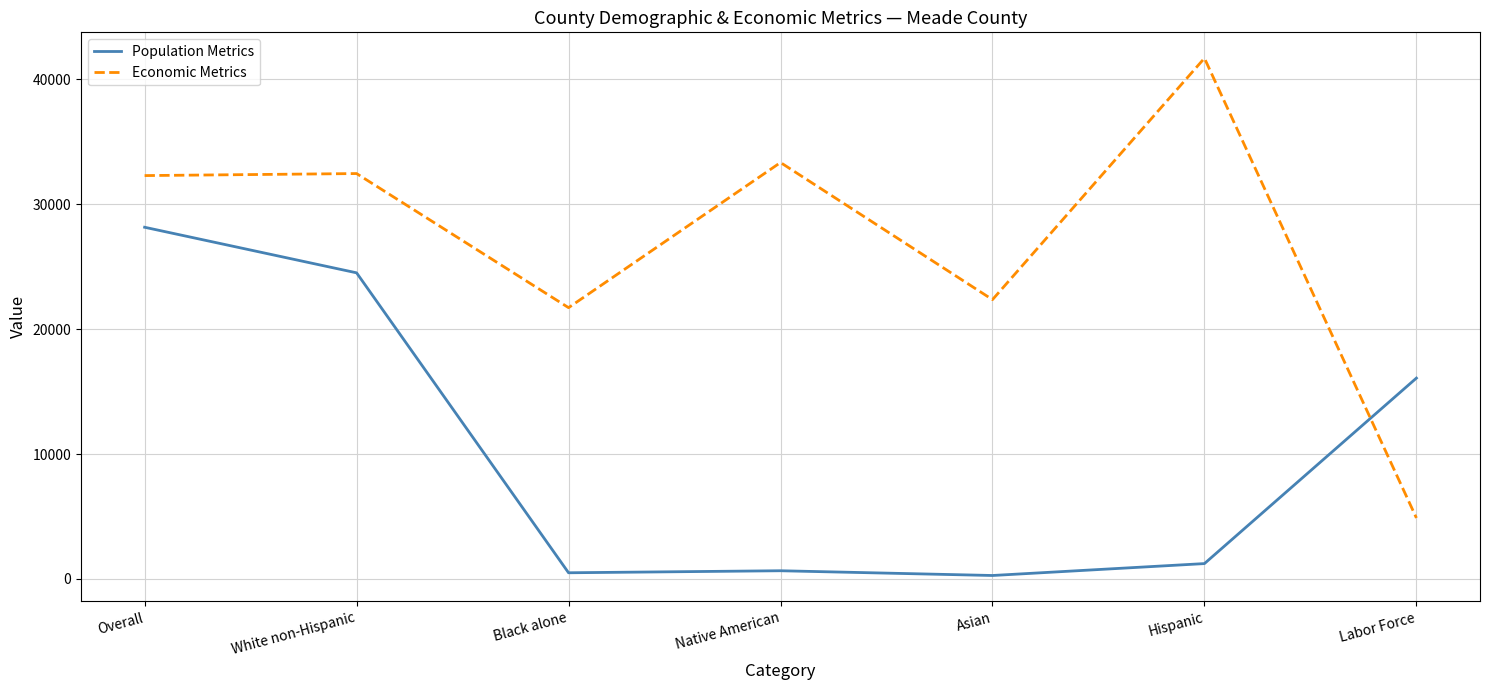

At which category does Economic Metrics reach its first local valley?

Black alone